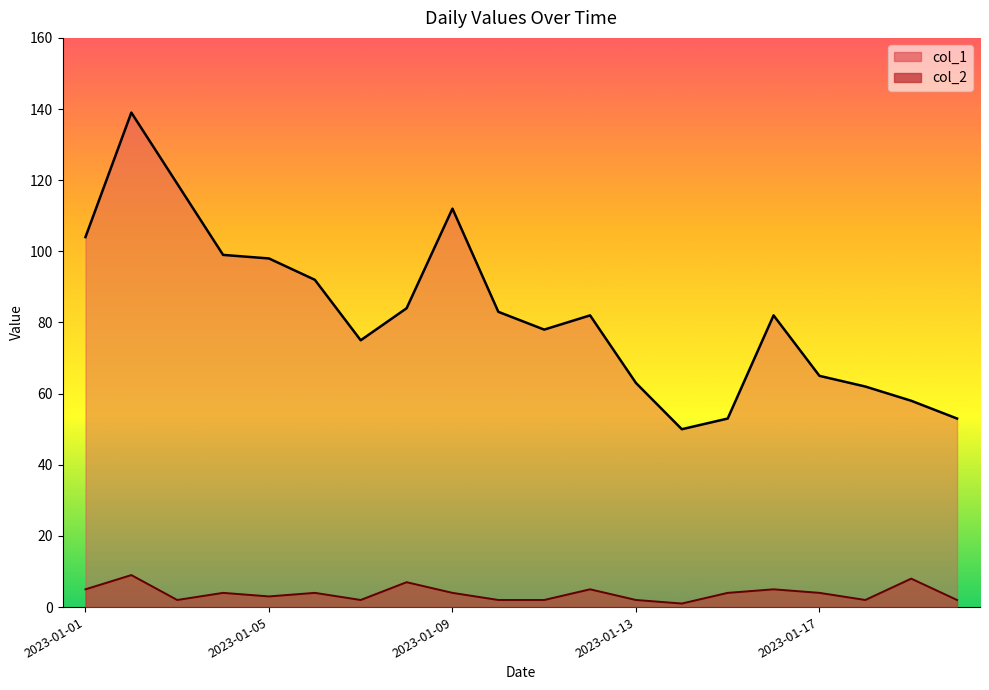

At 2023-01-10, list the series in order from largest to smallest.

col_1, col_2